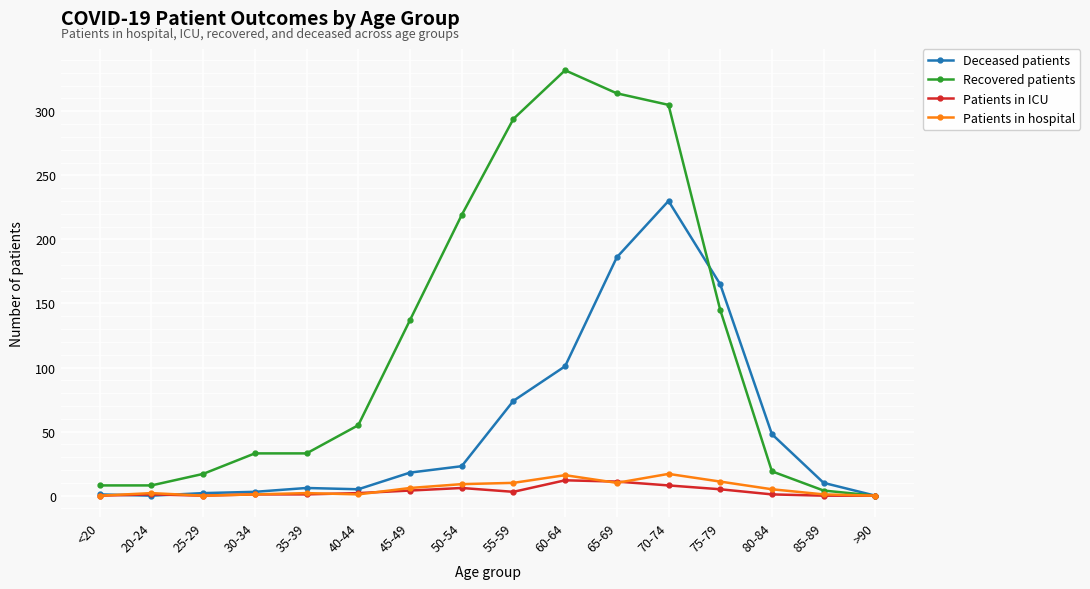

Which series has the largest total across all categories?

Recovered patients